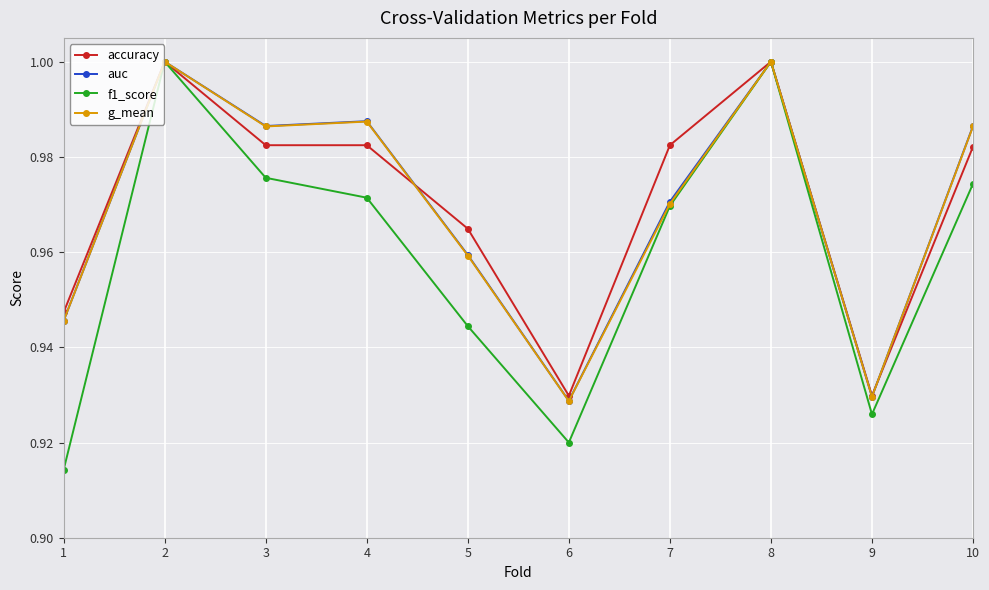

Between 3 and 9, which series saw the biggest shift?

auc